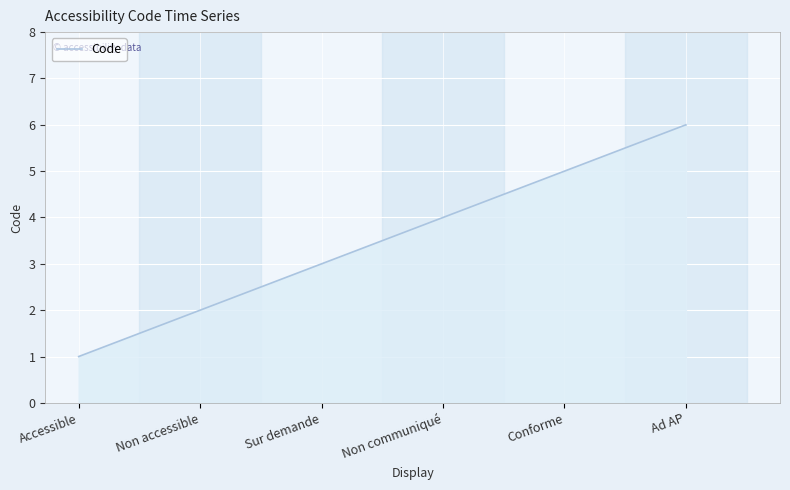

At which category does the chart reach its minimum across all series?

Accessible